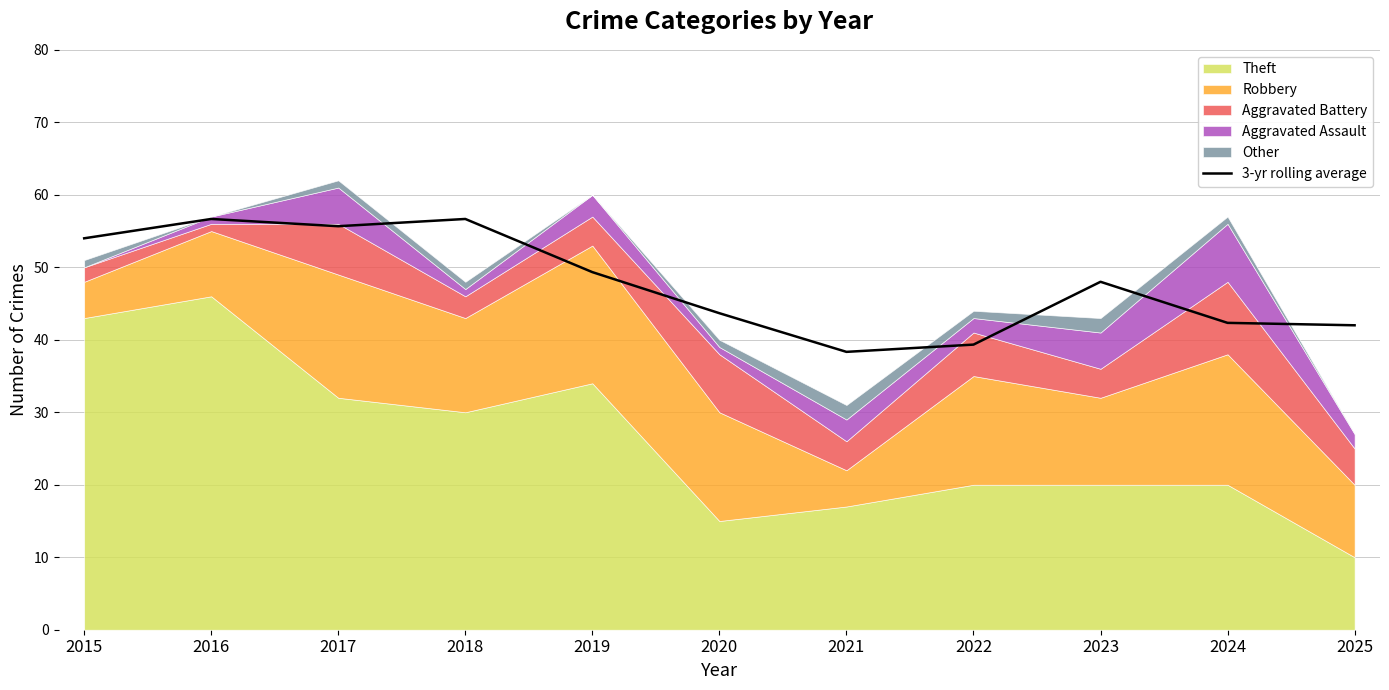

How many categories are shown in the chart?

11